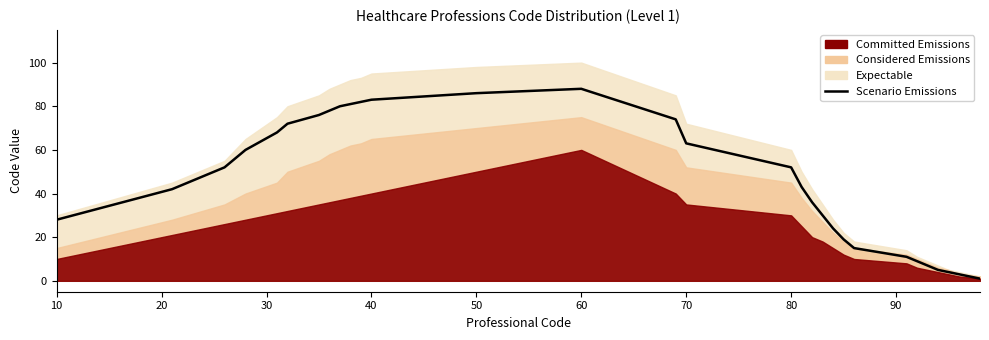

True or false: the data shows 74 at 20.

False